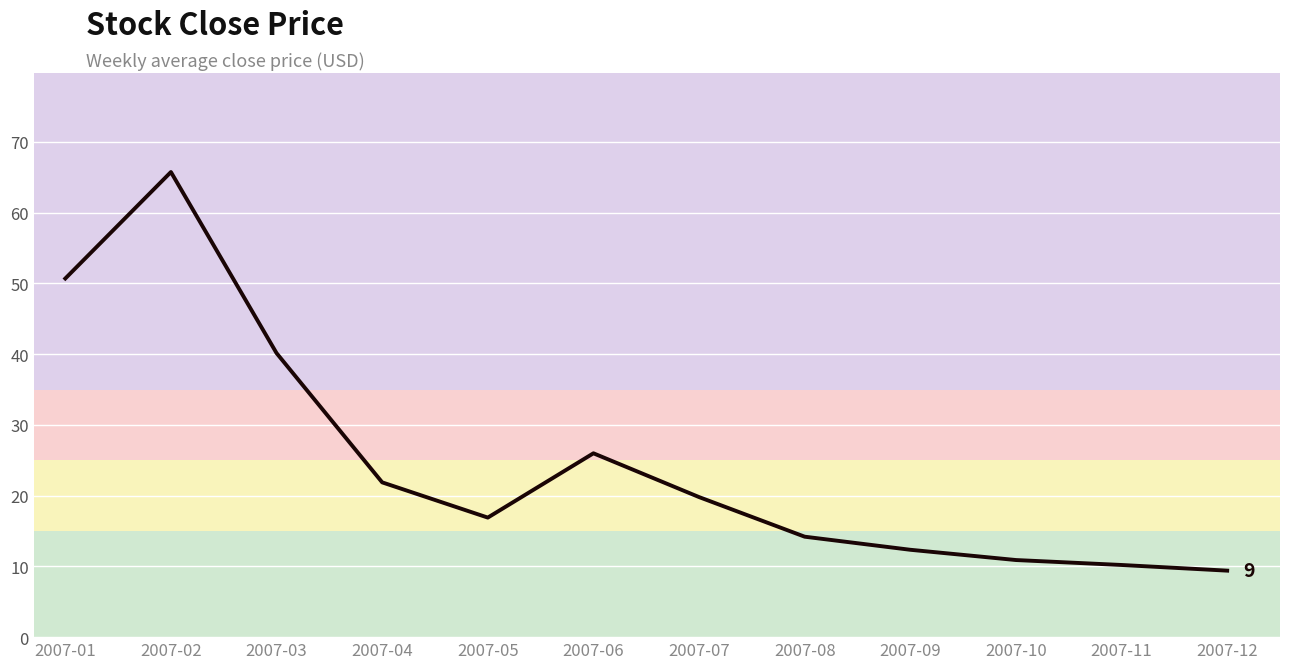

At which label is the value closest to 37?

2007-03